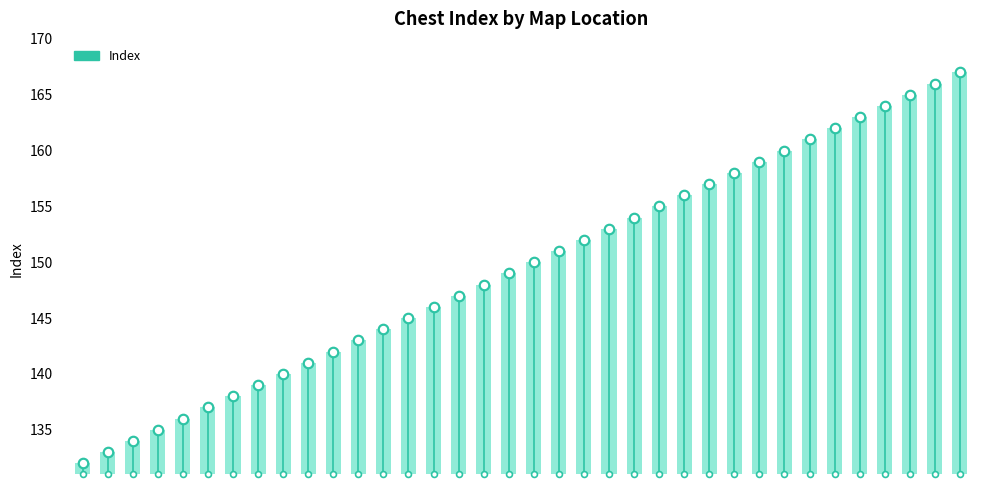

Which has a higher value, 26 or 3?

26